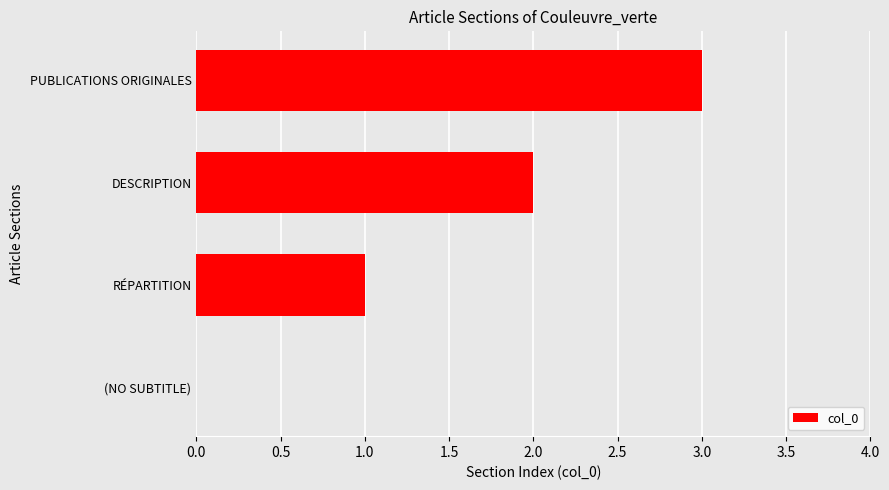

What is the sum of all values?

6